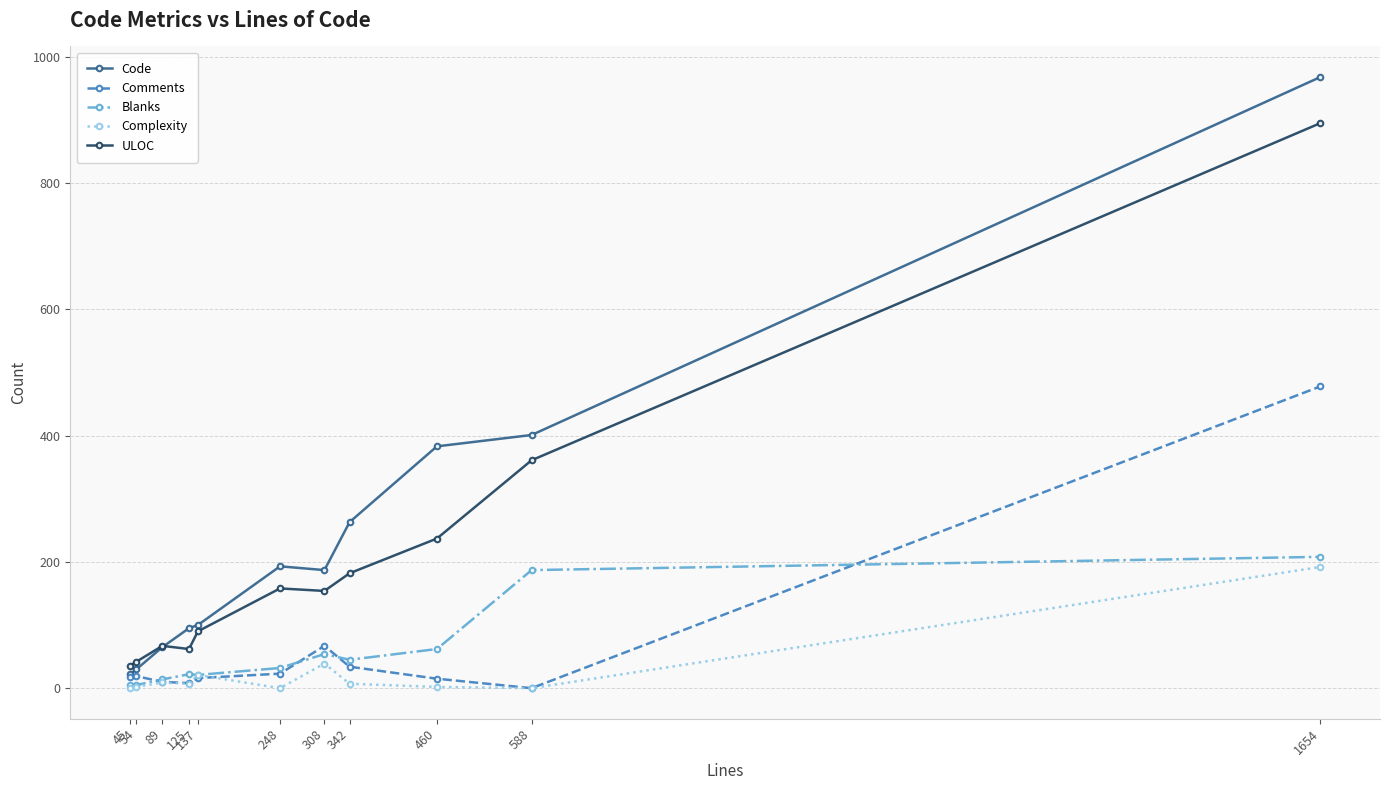

Is the value of Code at 248 greater than the value of Complexity at 137?

Yes